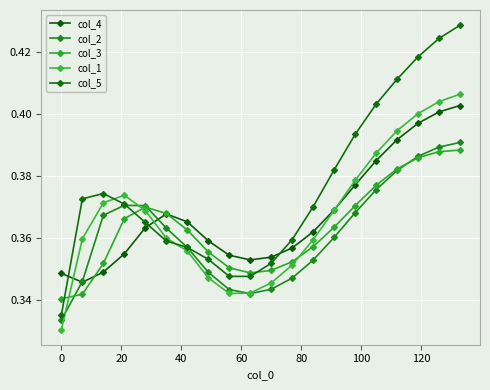

In col_4, how many points are lower than both neighbors (excluding endpoints)?

2